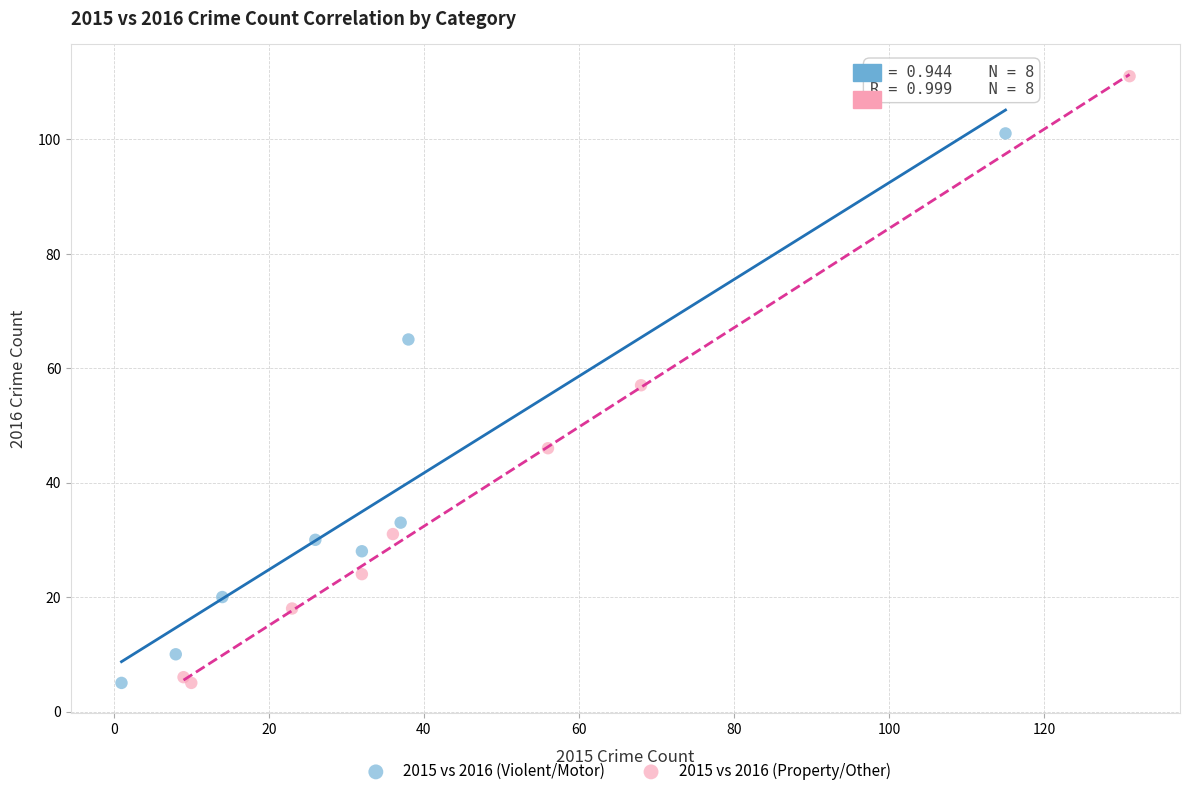

Which series contains the highest Y value?

2015 vs 2016 (Property/Other)